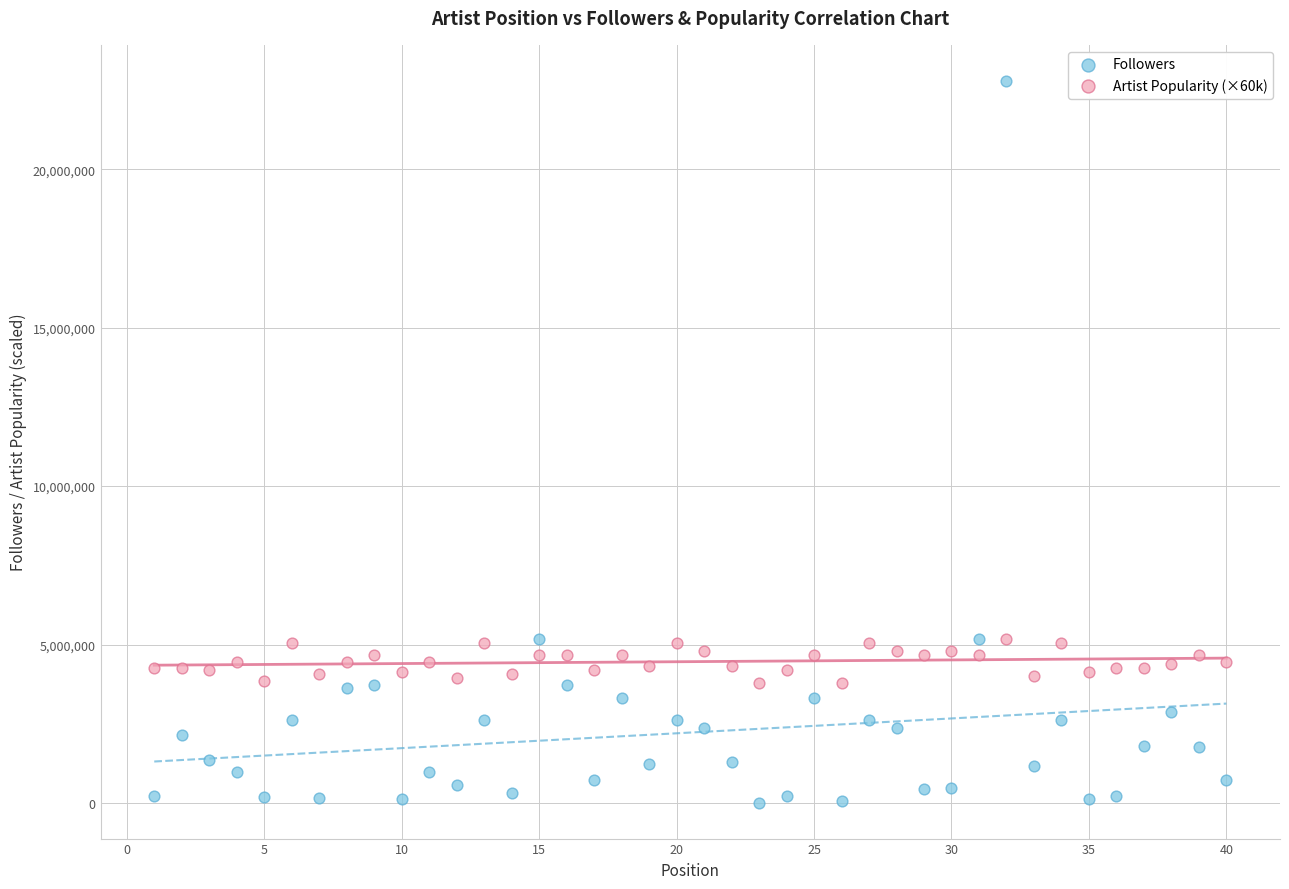

Across all data points, what is the range of X values (max minus min)?

39